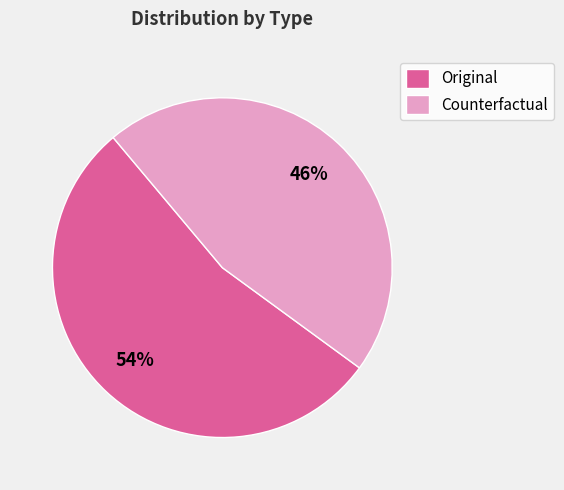

Count the number of slices in the pie.

2